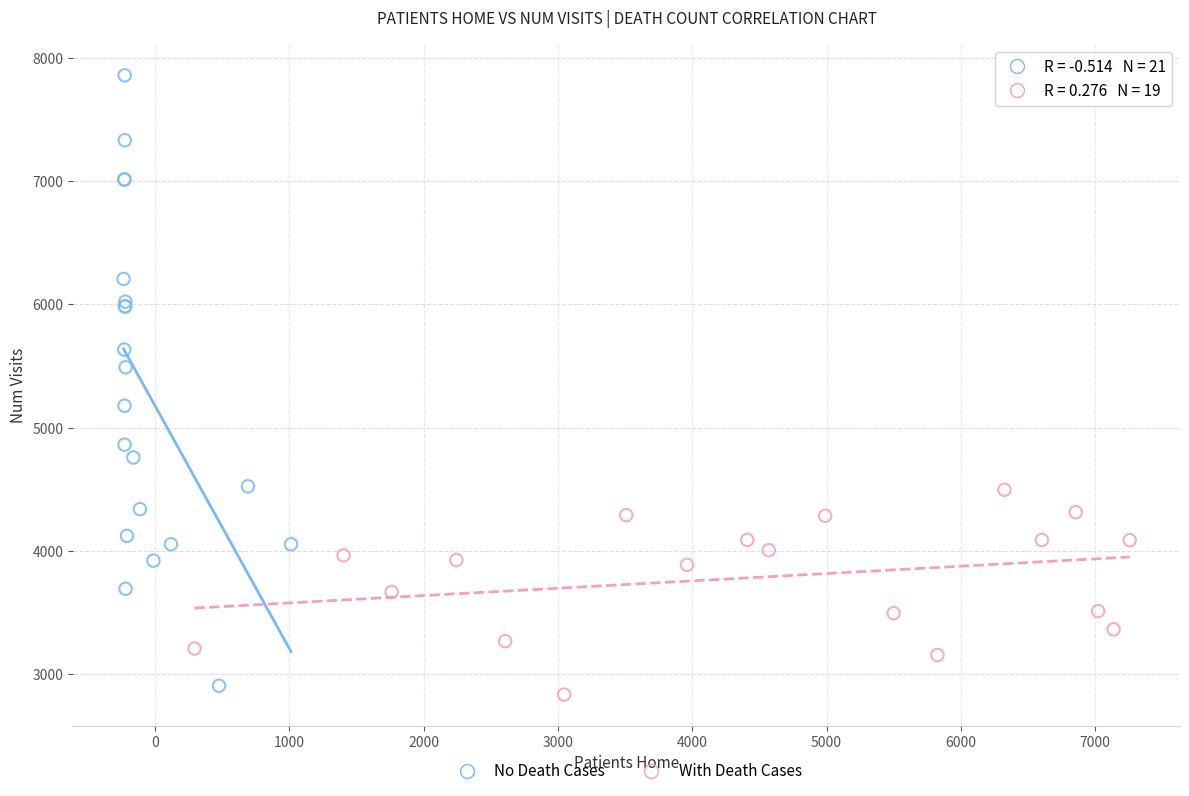

Which series has the largest Y range (max minus min)?

No Death Cases